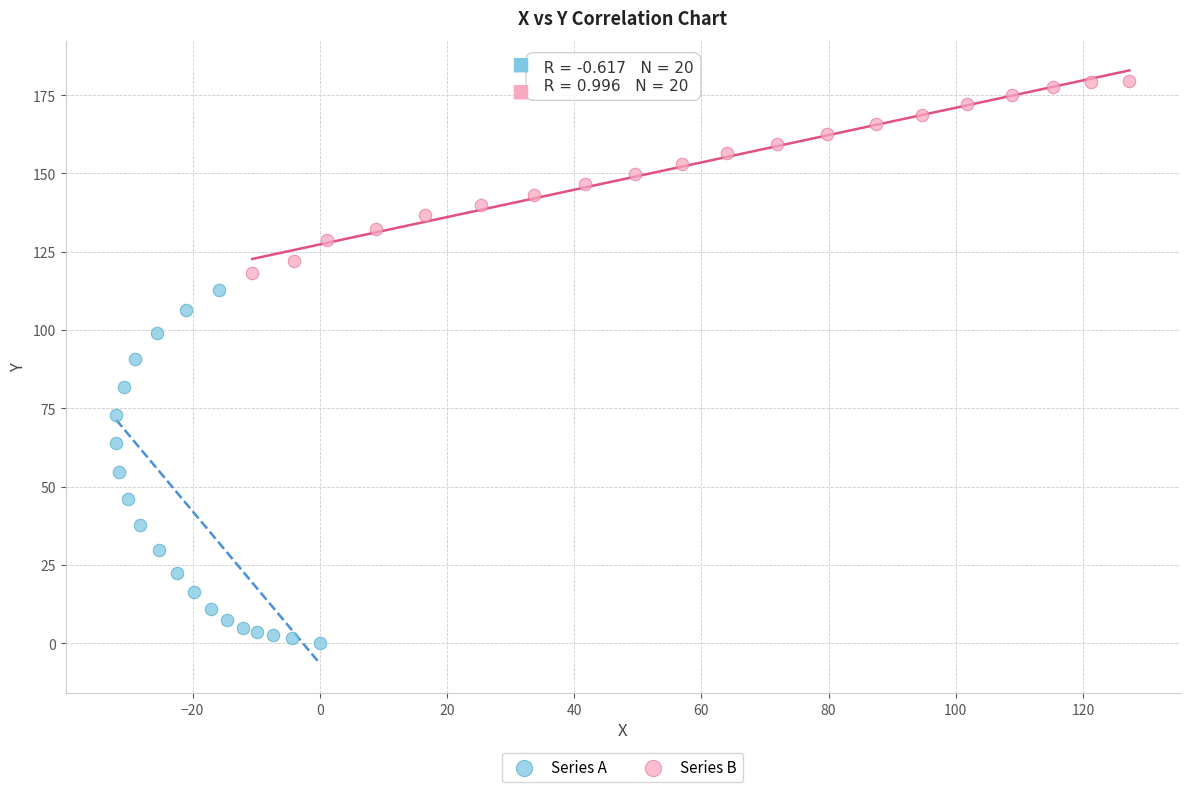

Which series reaches the maximum Y coordinate?

Series B